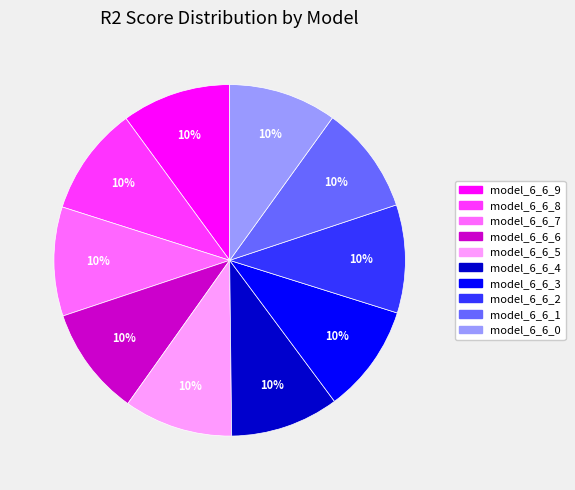

To the nearest percent, what is the combined percentage of model_6_6_4 and model_6_6_0?

20%